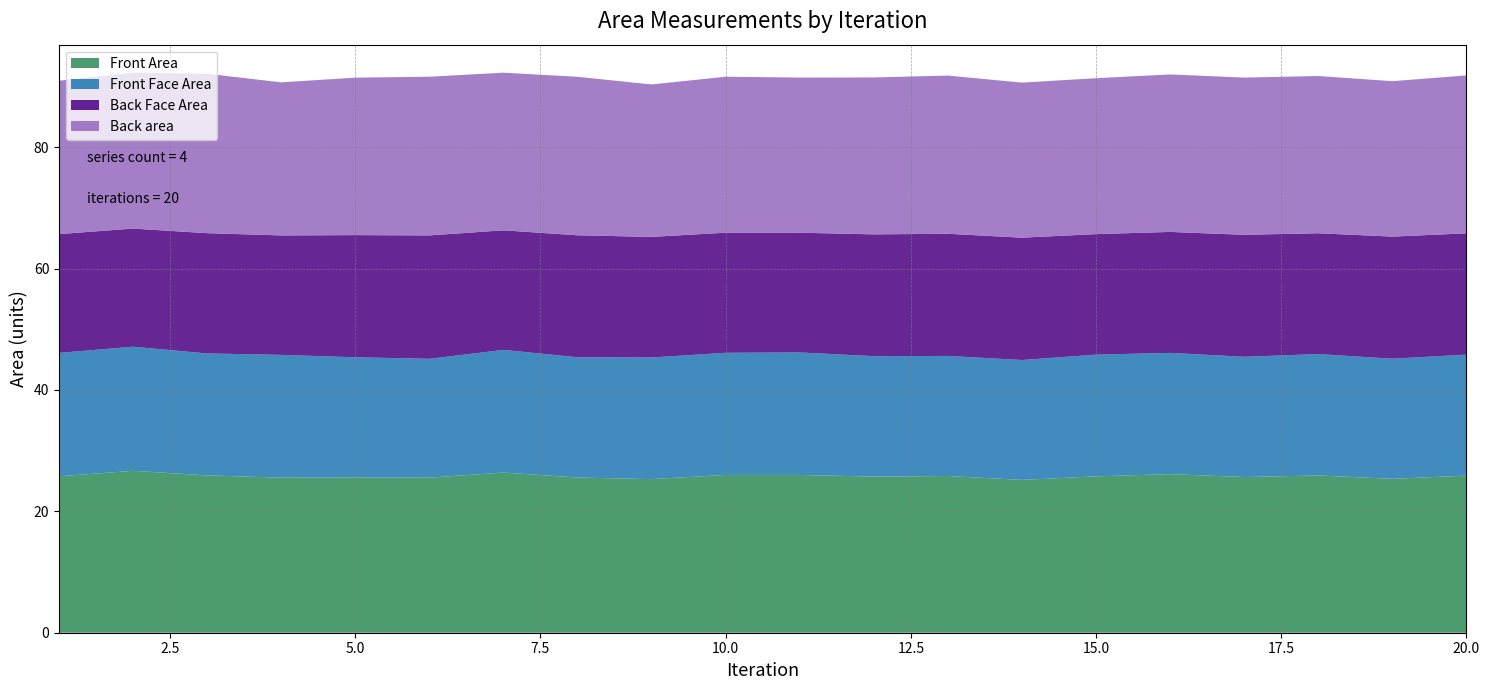

Reading left to right, what are all the values shown in this chart?

Front Area: 25.8	26.7	25.9	25.5	25.6	25.5	26.4	25.6	25.3	26.0	26.0	25.7	25.8	25.2	25.8	26.1	25.7	25.9	25.4	25.9
Front Face Area: 20.3	20.4	20.1	20.2	19.8	19.6	20.2	19.8	20.0	20.1	20.2	19.8	19.8	19.7	20.1	20.0	19.8	20.0	19.8	19.9
Back Face Area: 19.6	19.5	19.8	19.7	20.1	20.3	19.7	20.1	19.9	19.8	19.7	20.1	20.1	20.2	19.9	19.9	20.1	19.9	20.1	20.0
Back area: 25.3	25.7	26.3	25.2	25.9	26.1	26.0	26.1	25.1	25.7	25.6	25.8	26.1	25.5	25.7	25.9	25.9	25.9	25.6	26.0